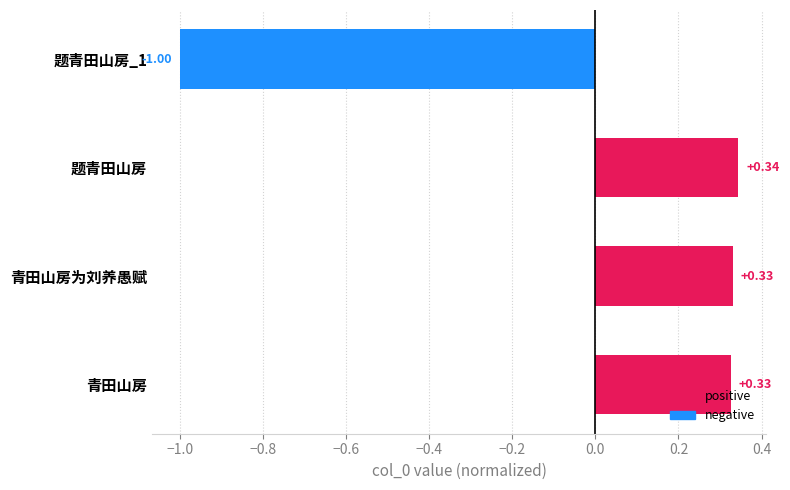

Which label corresponds to the largest value in the chart?

题青田山房